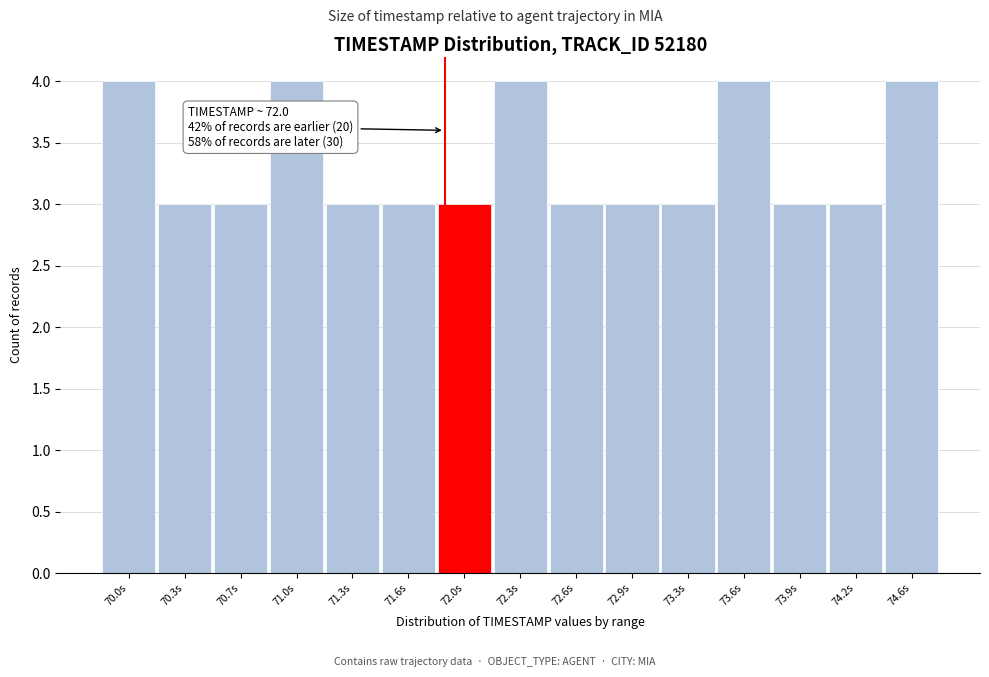

Reading left to right, extract all data points from this chart.

4	3	3	4	3	3	3	4	3	3	3	4	3	3	4